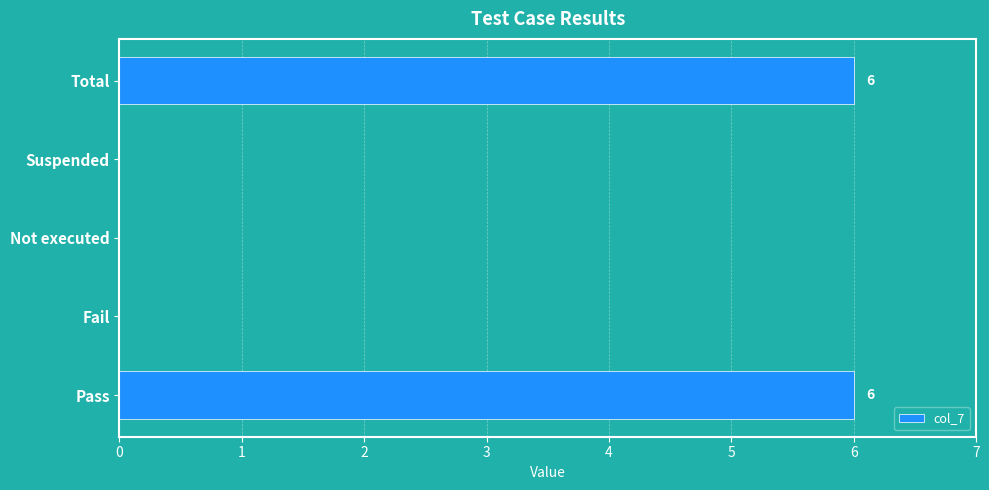

The value at Not executed is 0. True or false?

True